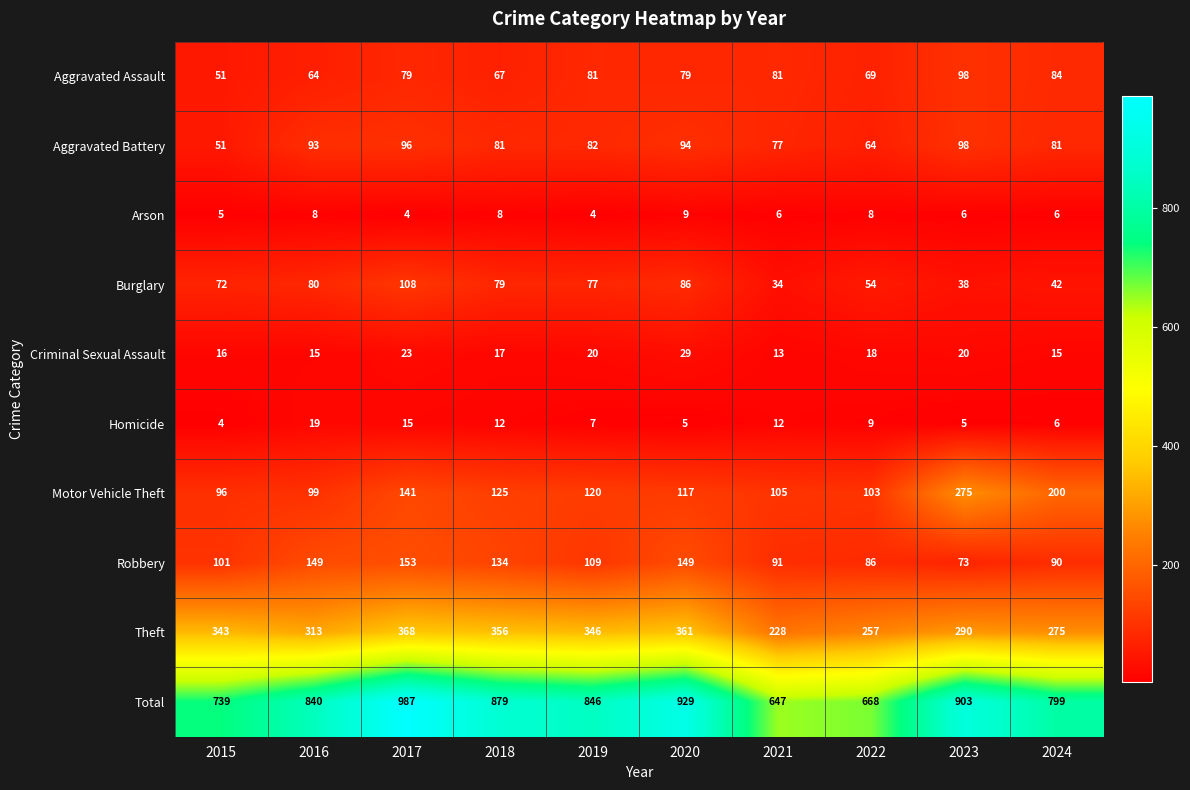

What is the sum of all Theft values?

3137